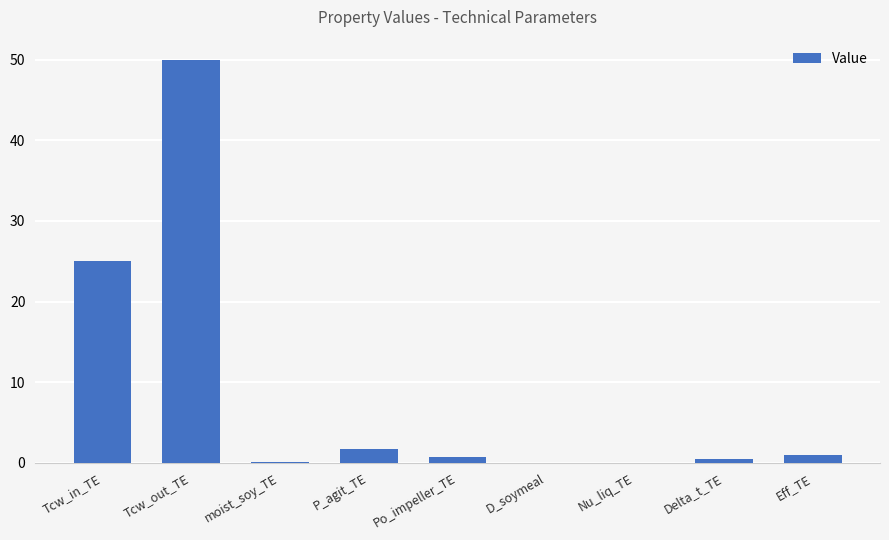

What is the difference between the values at Delta_t_TE and Nu_liq_TE?

0.5